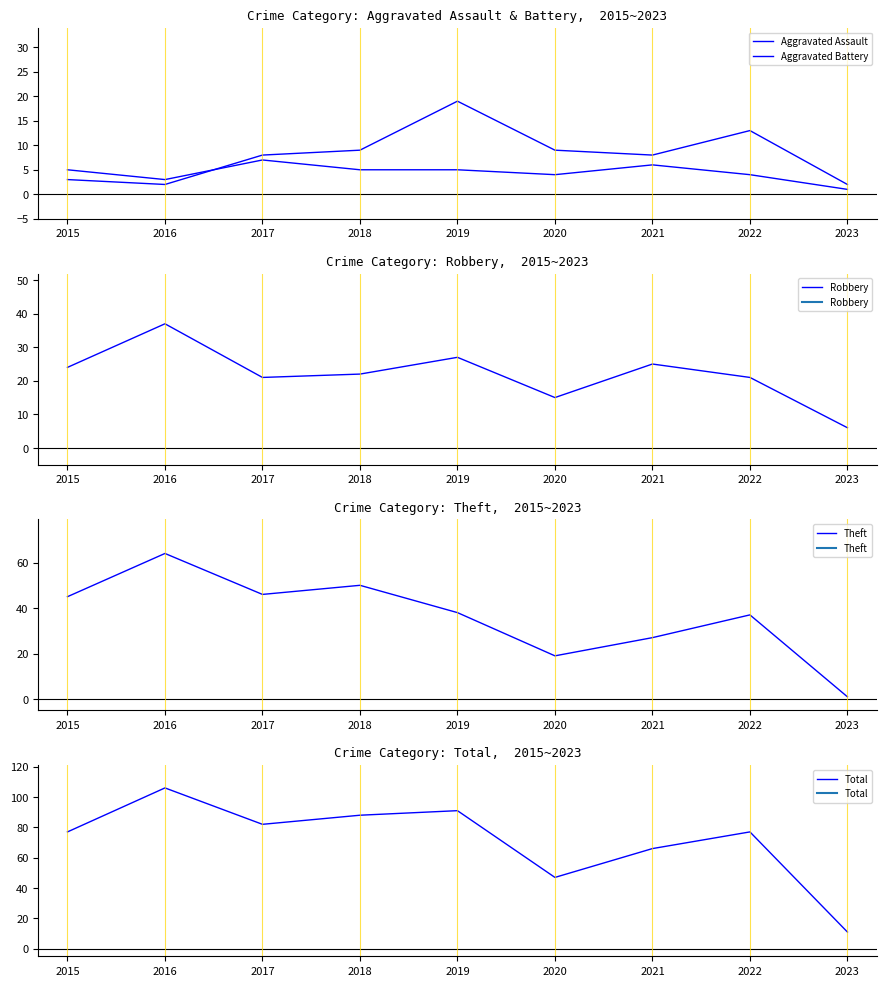

Is it true that Theft equals 38 at 2019?

True